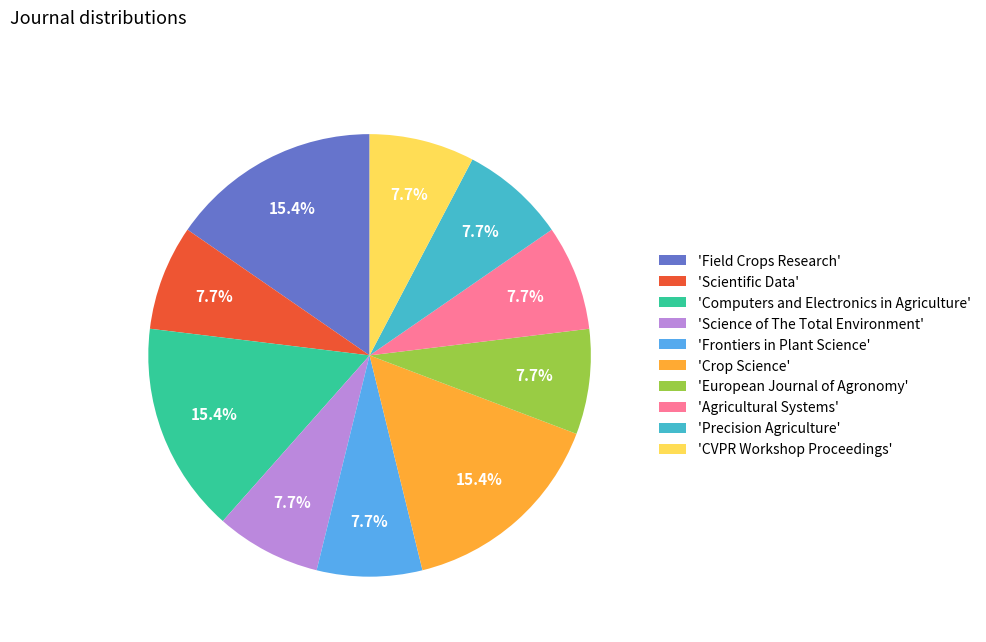

Approximately how many times larger is the value at 'Agricultural Systems' compared to 'Science of The Total Environment'?

1.0